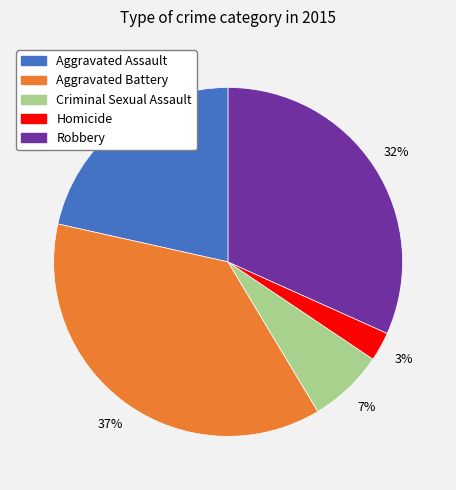

Is it true that Aggravated Battery is 28% of the pie?

False